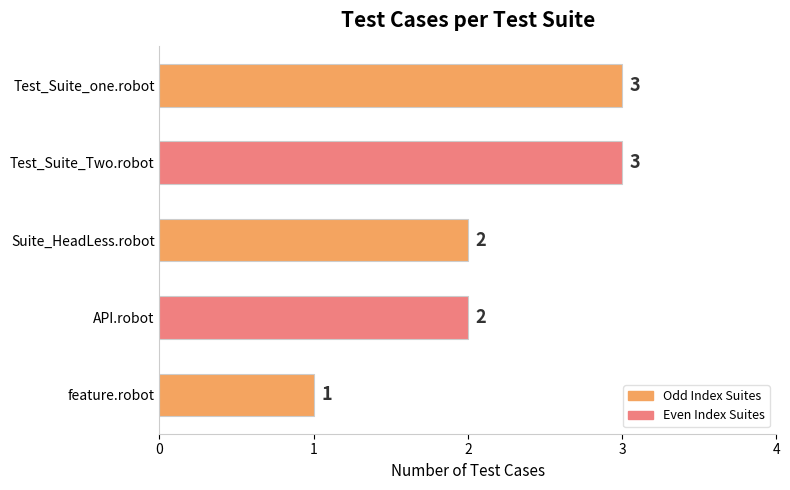

What is the value of the 2nd bar from the top?

3